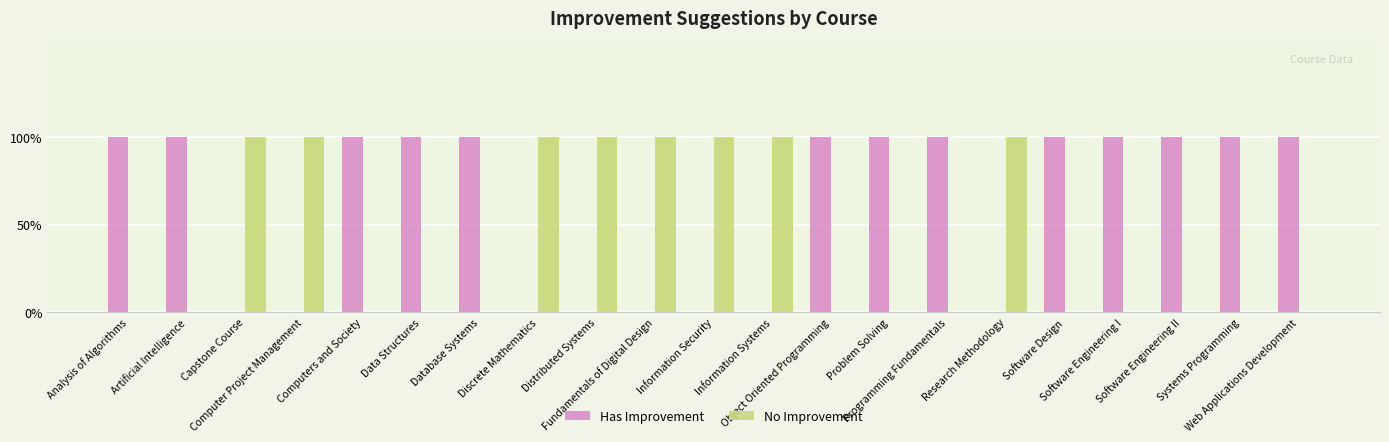

Which series has the largest total across all categories?

Has Improvement